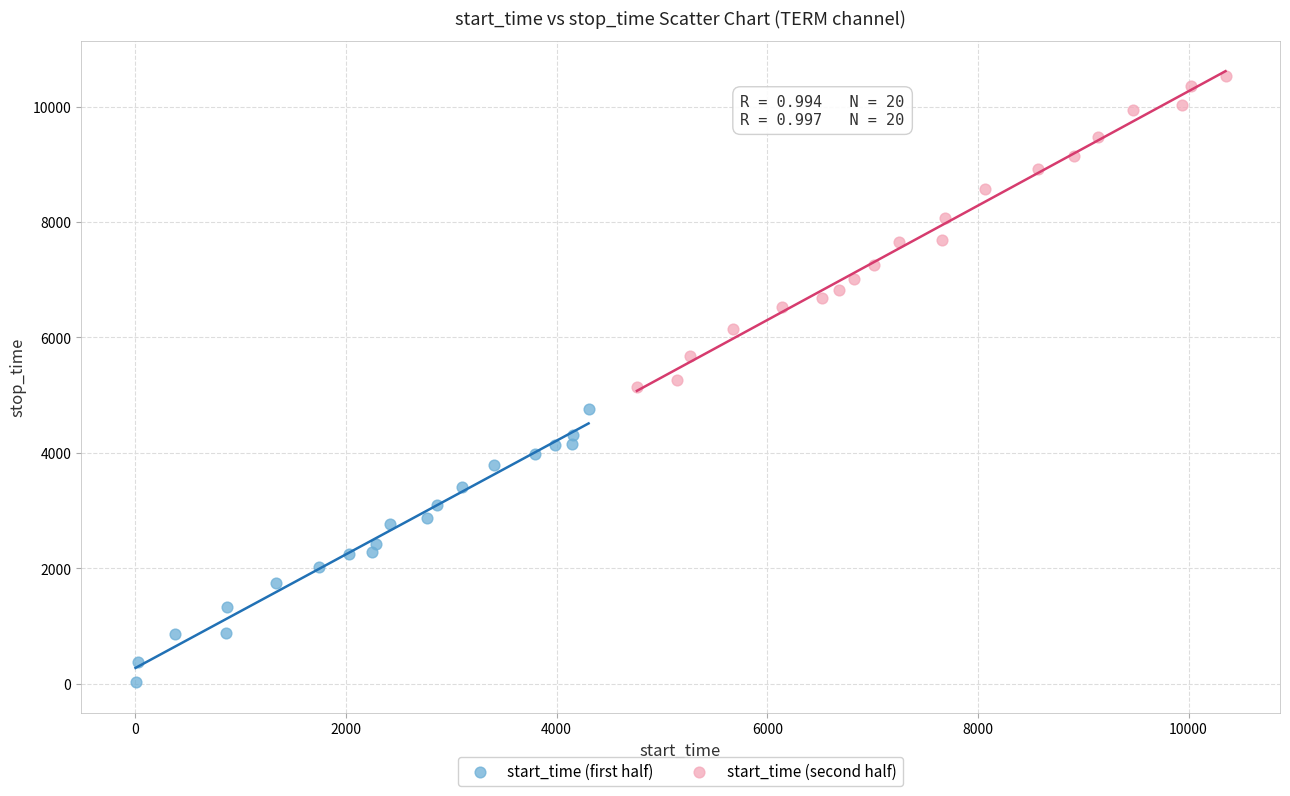

Which series reaches the maximum Y coordinate?

start_time (second half)